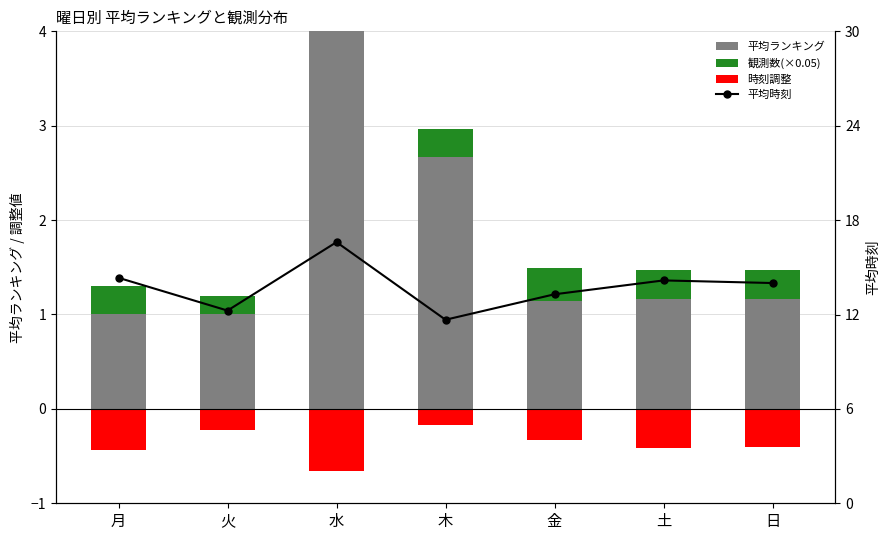

What is the label of the 1st bar from the left?

月